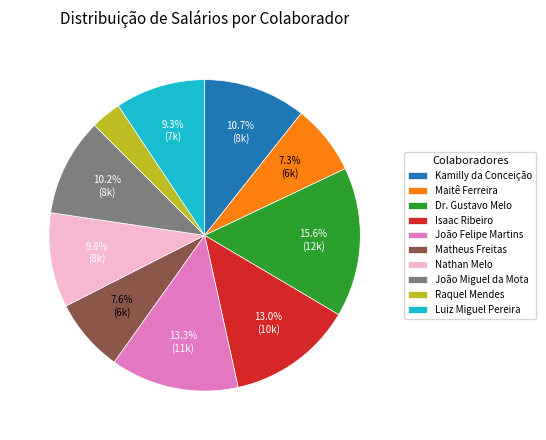

Does Dr. Gustavo Melo represent more than half of the total?

No